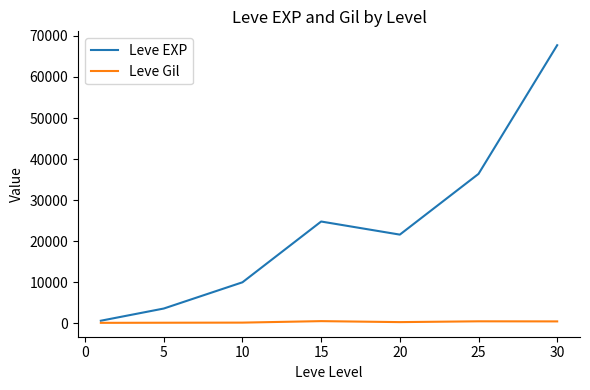

How many categories are shown in the chart?

7